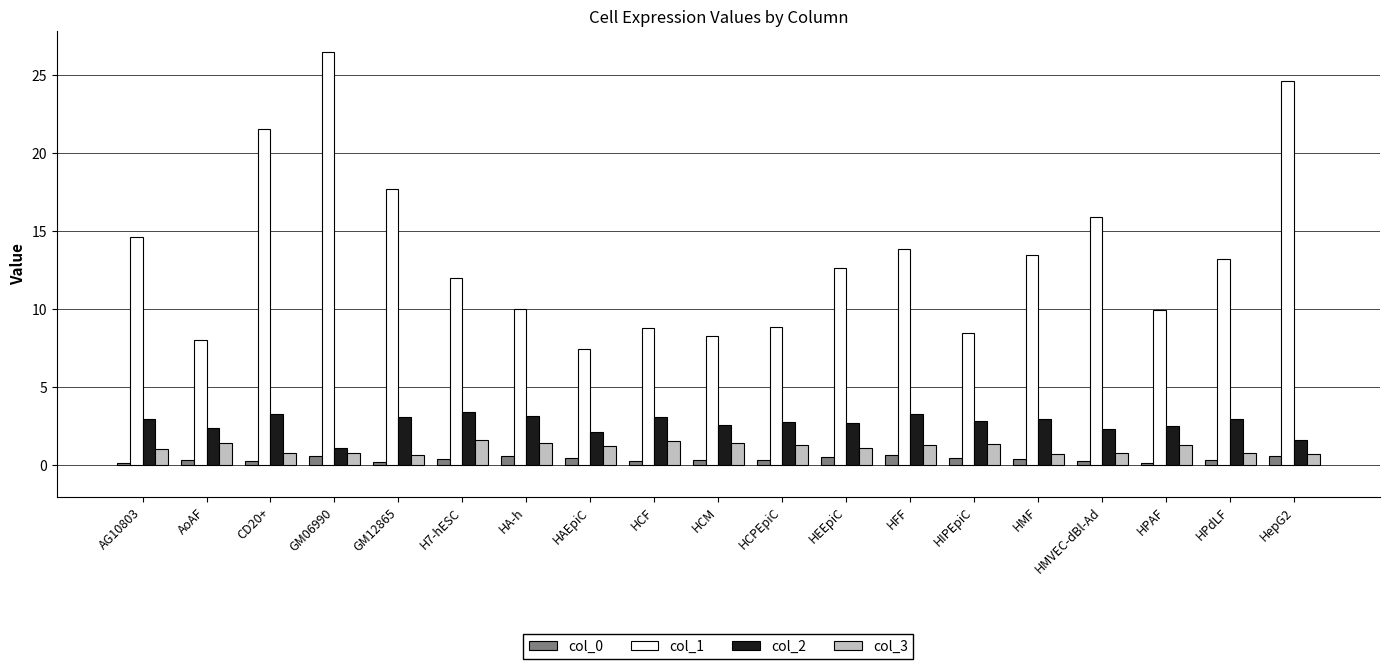

What is the highest value of the col_2 series?

3.4